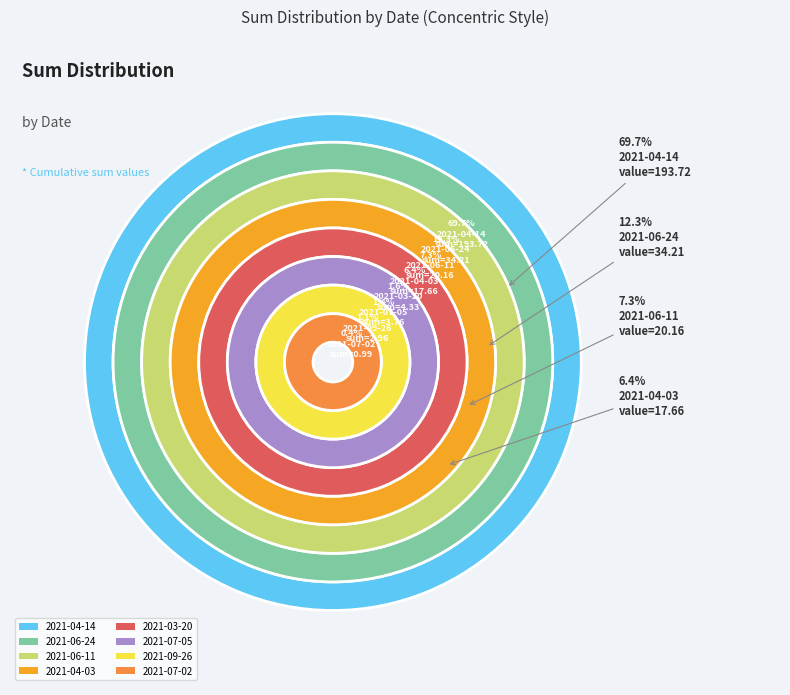

Is it true that 2021-03-20 is 13% of the pie?

False